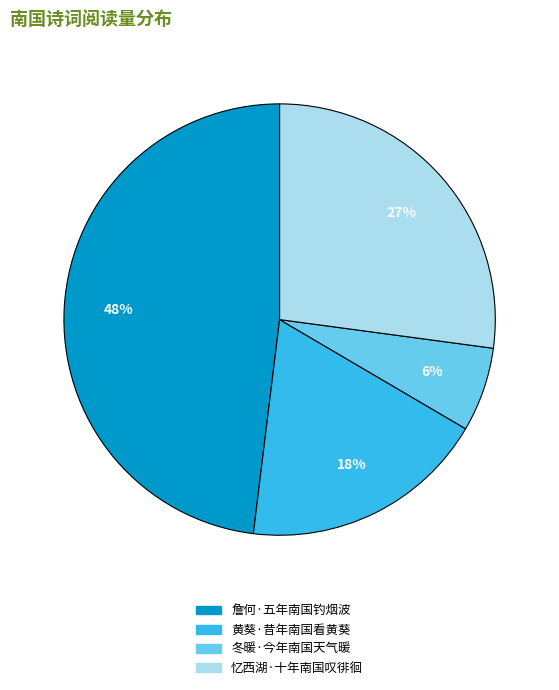

What percentage is the 詹何·五年南国钓烟波 slice, to the nearest percent?

48%